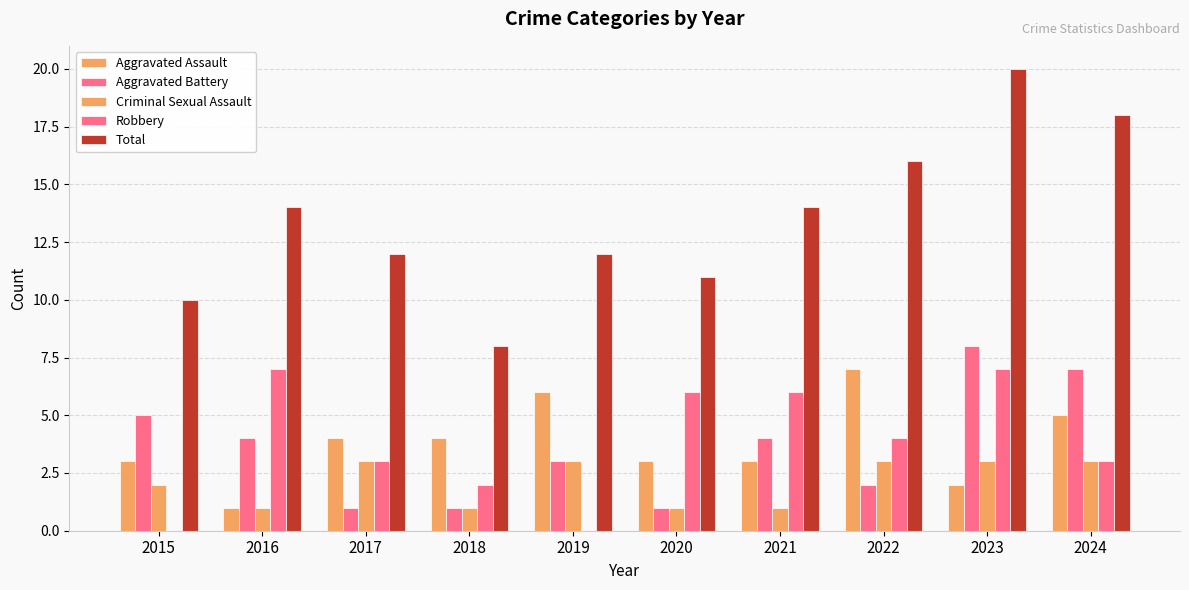

Are the bars grouped side by side (vs. stacked)?

Yes